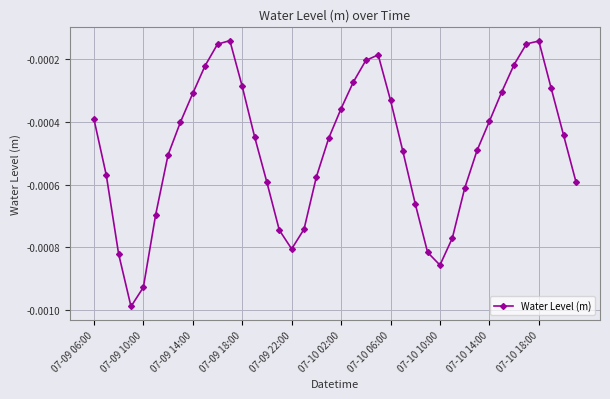

How many points are higher than both their immediate neighbors (excluding endpoints)?

3